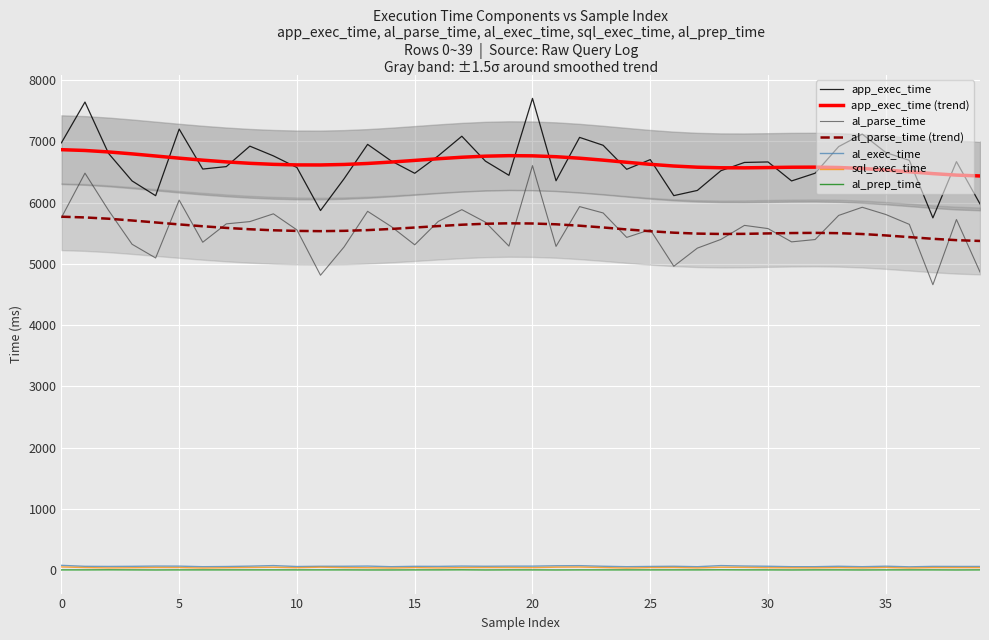

True or false: sql_exec_time and al_exec_time intersect in this chart.

False